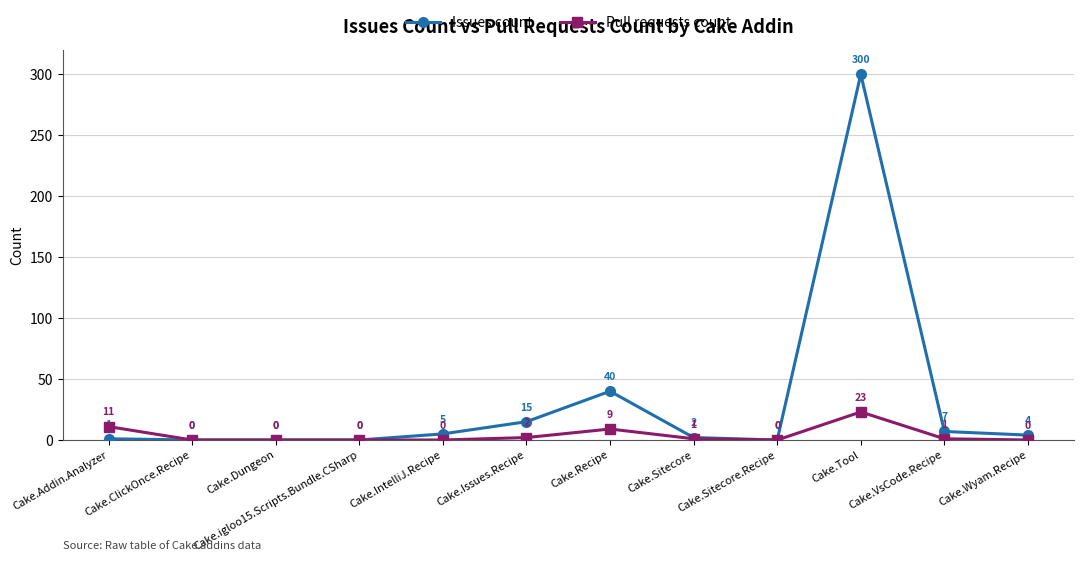

At which category does Issues count reach its first local peak?

Cake.Recipe